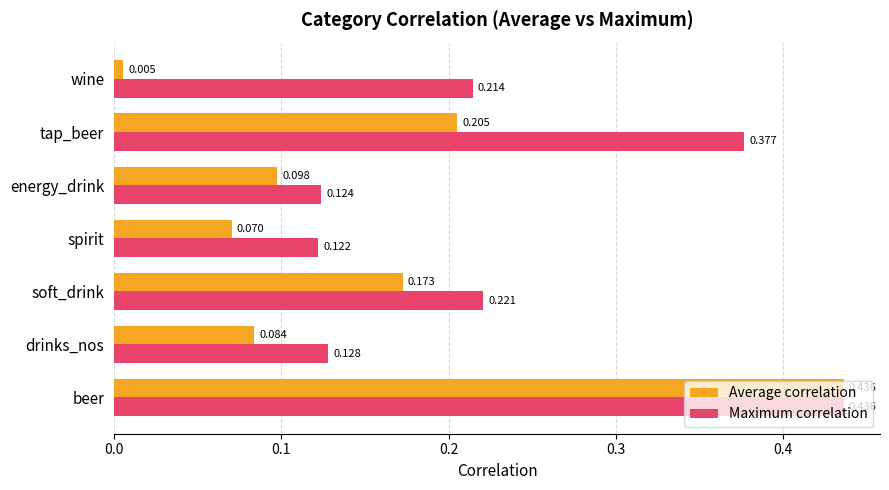

Rank the series at spirit from lowest to highest value.

Average correlation, Maximum correlation